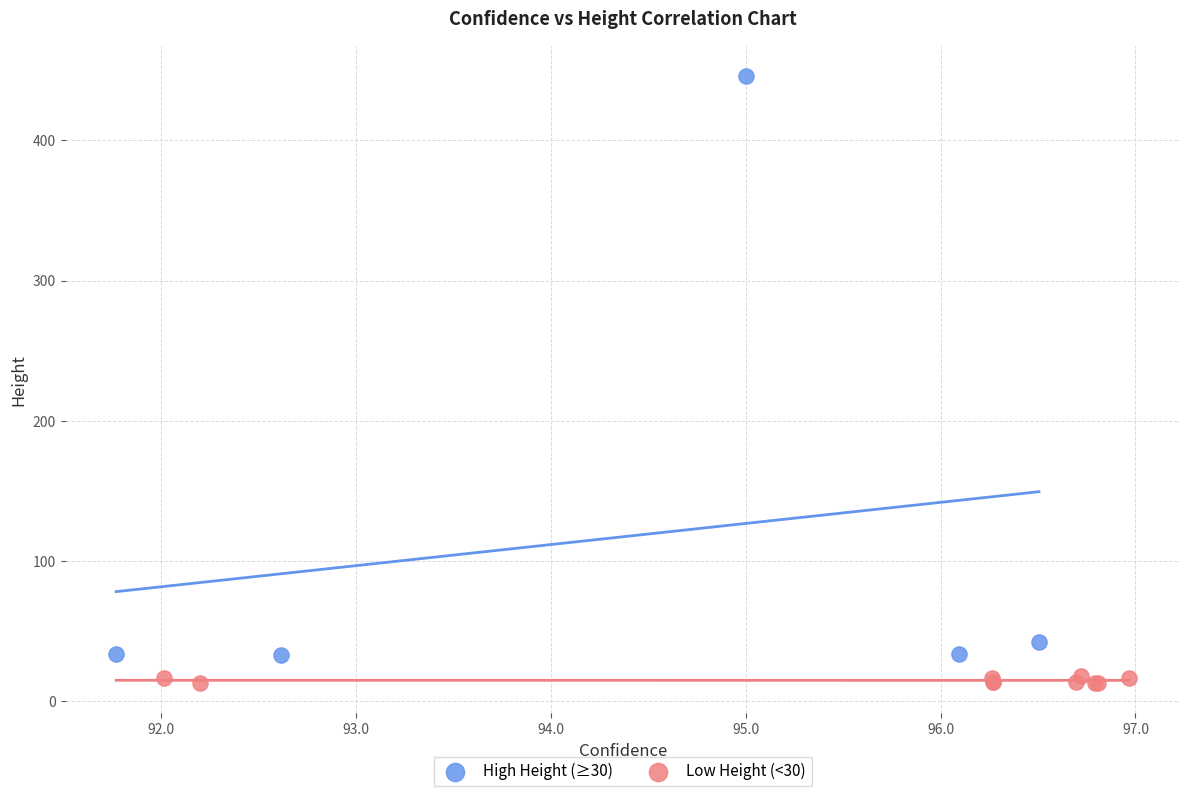

Which series contains the highest Y value?

High Height (≥30)